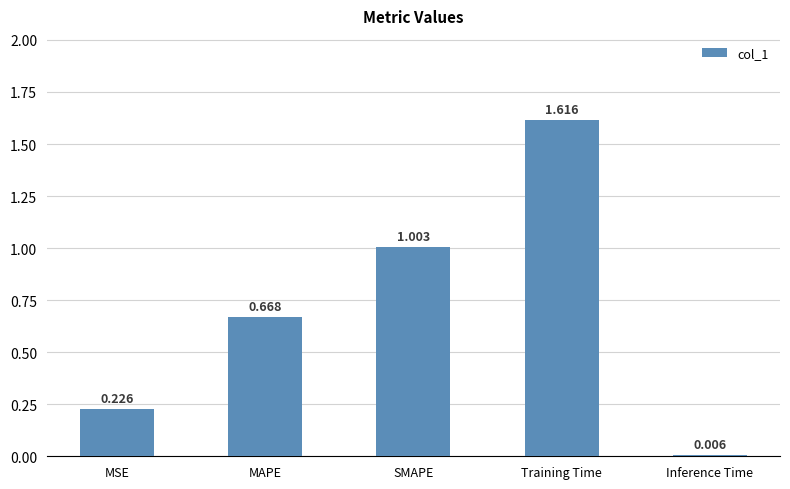

Where is the data nearest to the value 0?

Inference Time